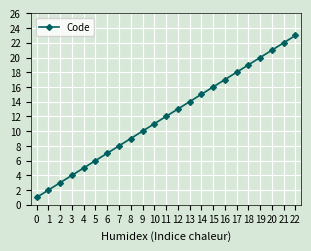

What is the change in value from 0 to 15?

+15